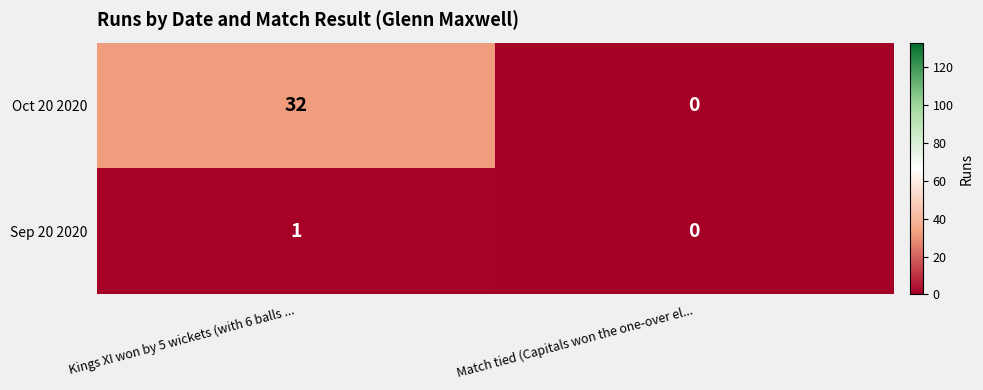

List the series in order of their peak value, lowest first.

Sep 20 2020, Oct 20 2020